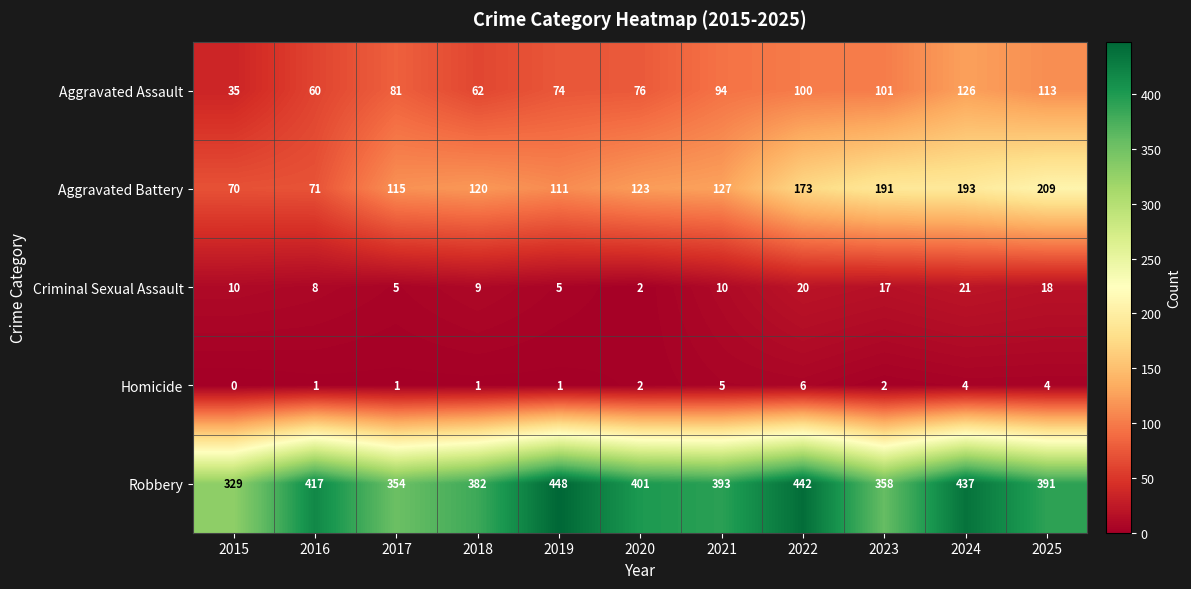

Which category has the lowest value across all series?

2015